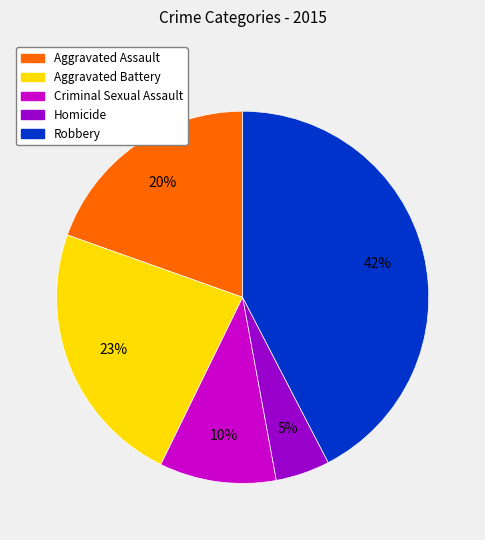

To the nearest percent, what is the average slice percentage?

20%